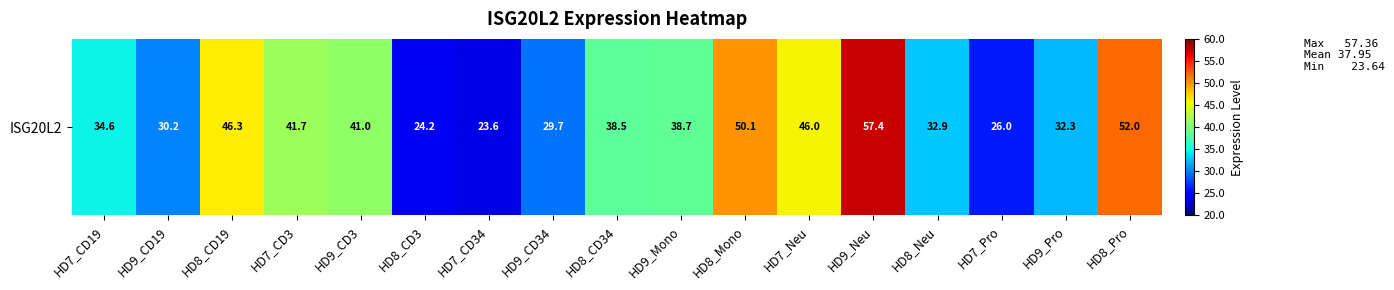

Approximately how many times larger is the value at HD8_Mono compared to HD7_CD34?

2.1